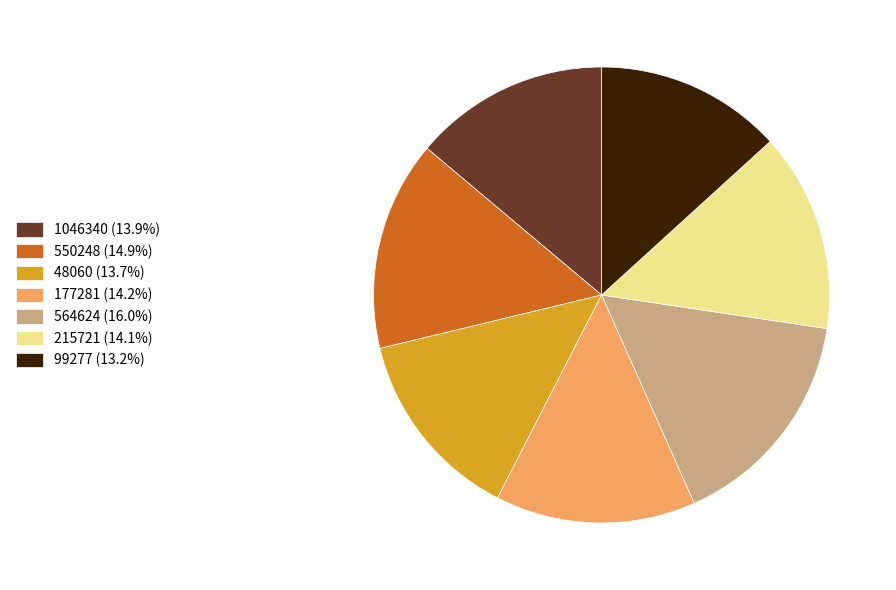

Approximately how many times larger is the value at 1046340 (13.9%) compared to 99277 (13.2%)?

1.0